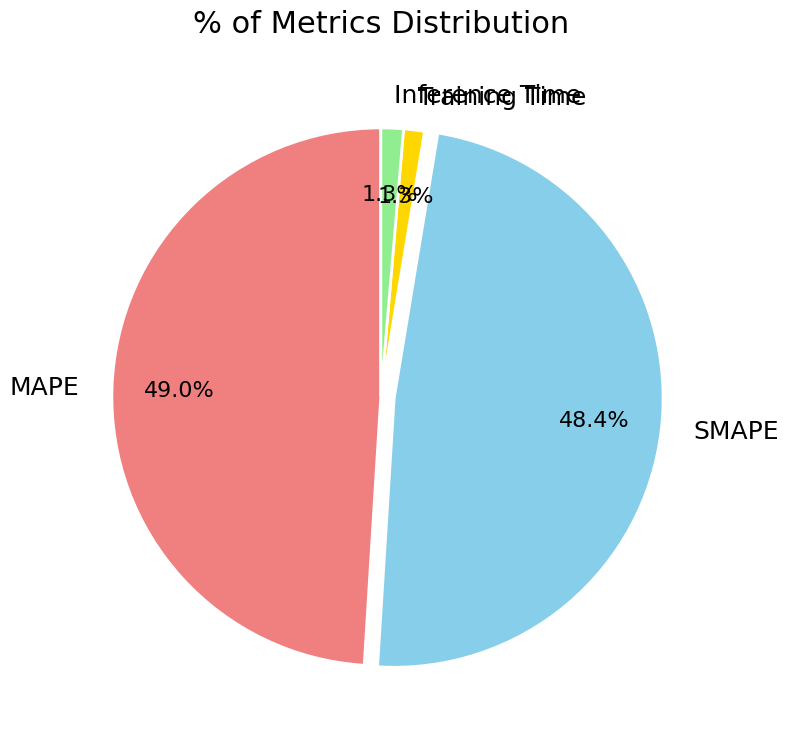

Is there a majority slice in this chart?

No